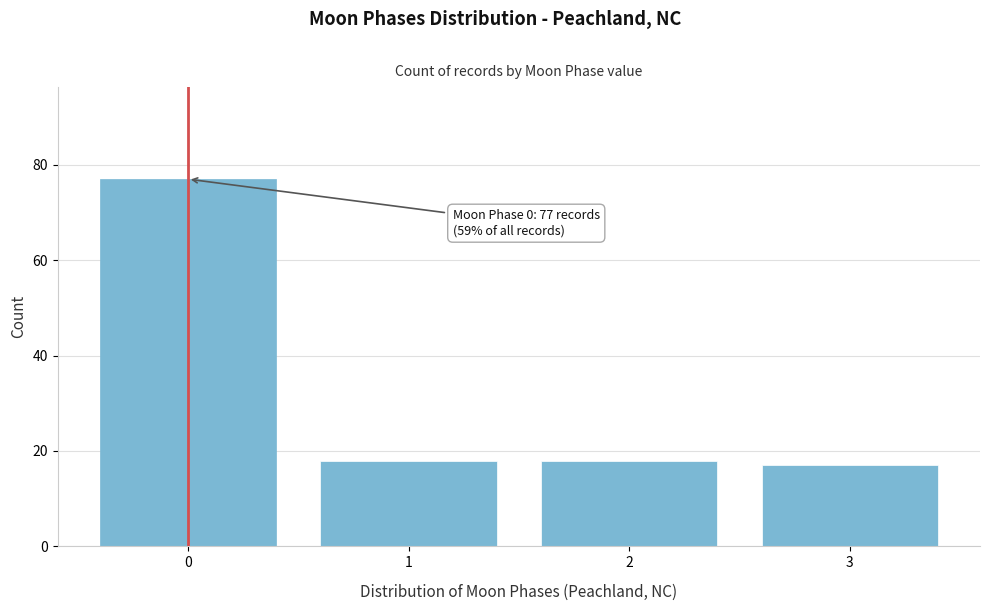

Reading left to right, list all the values displayed in this chart.

0=77	1=18	2=18	3=17